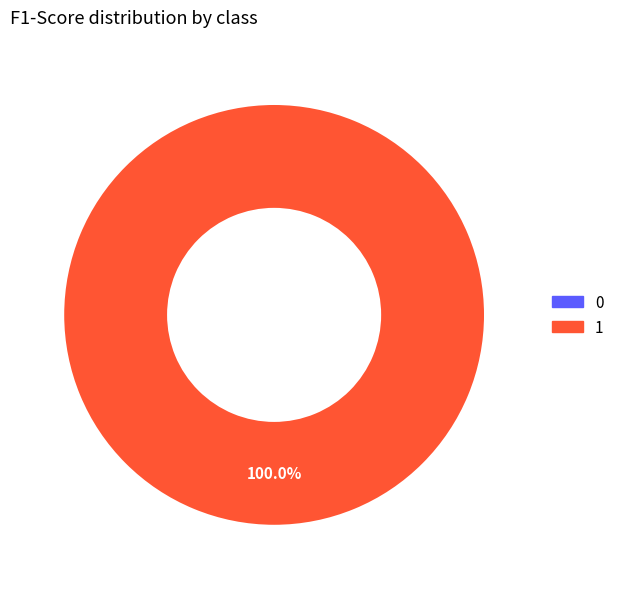

What is the largest slice in the pie chart?

1